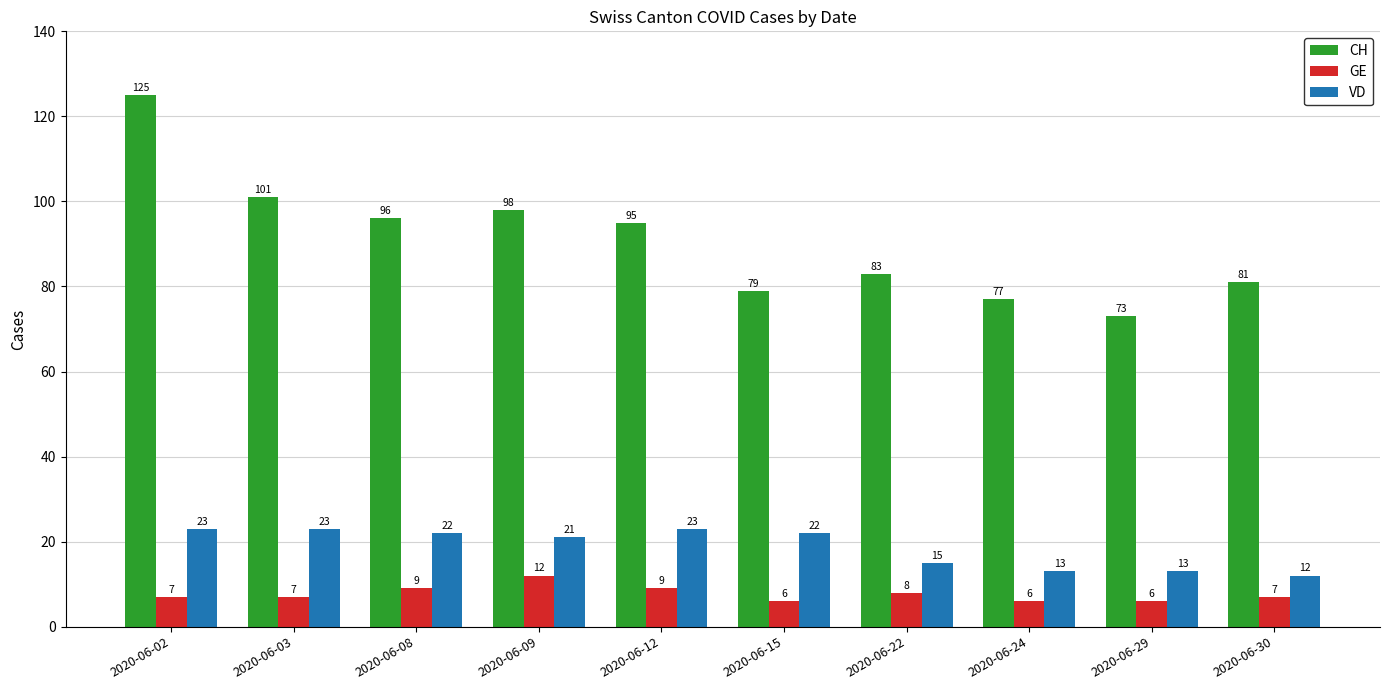

What are all the series names shown in the legend?

CH, GE, VD